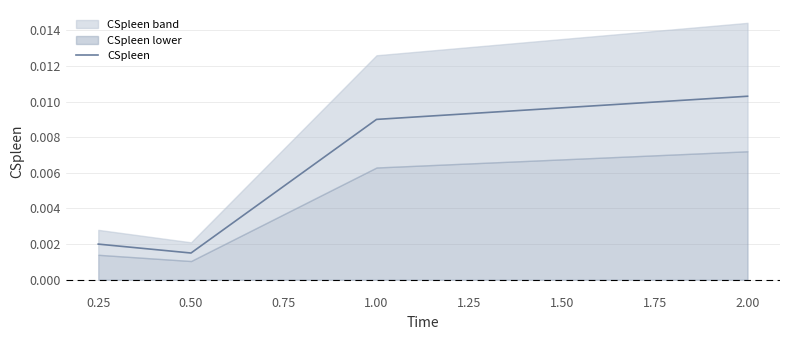

Is it true that the value at 0.25 is 0.0?

False